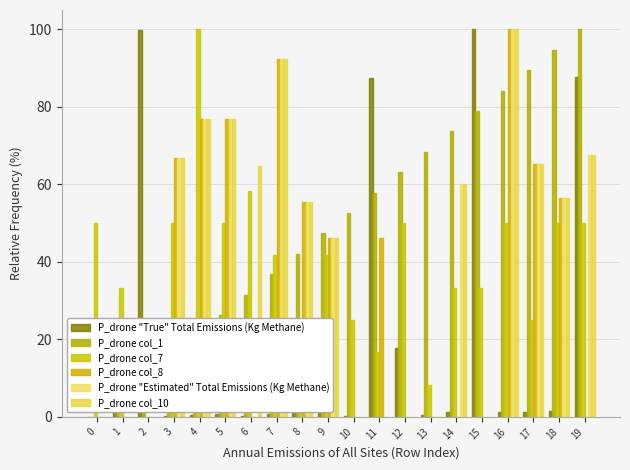

How many data points does each series have?

20